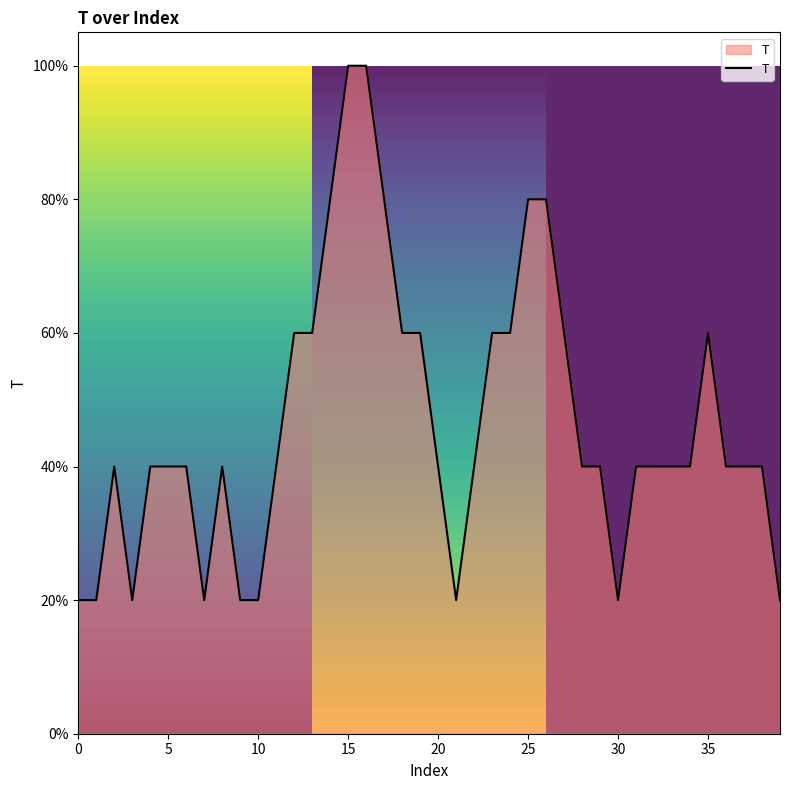

At which label is the value closest to 0?

1